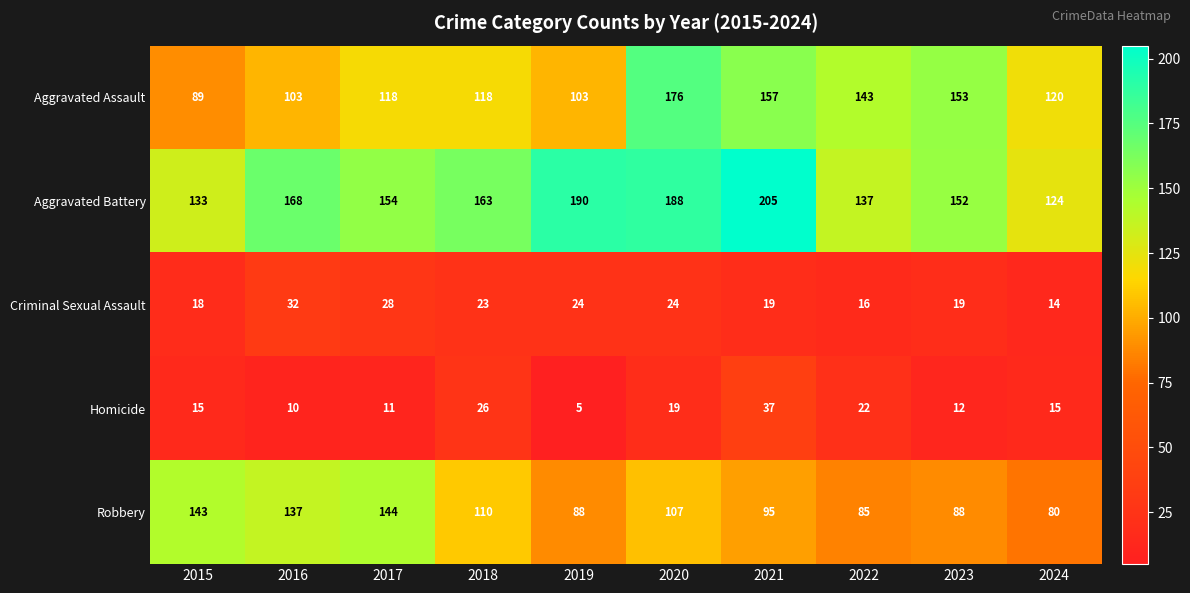

True or false: Aggravated Assault has a value of 27 at 2018.

False